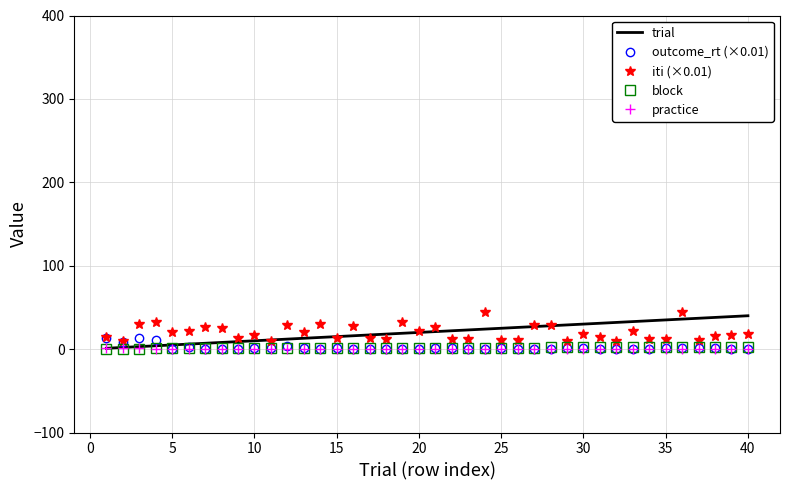

How many values in the block series are below 1?

3